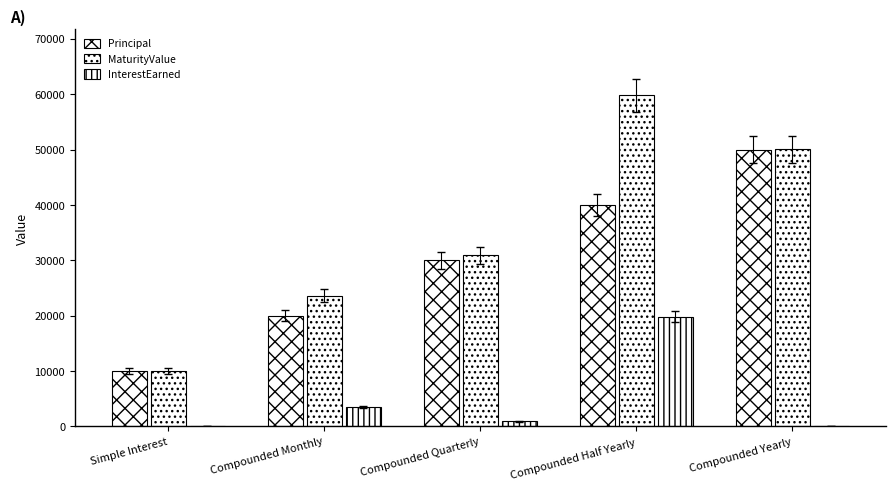

How many groups of bars are there?

5